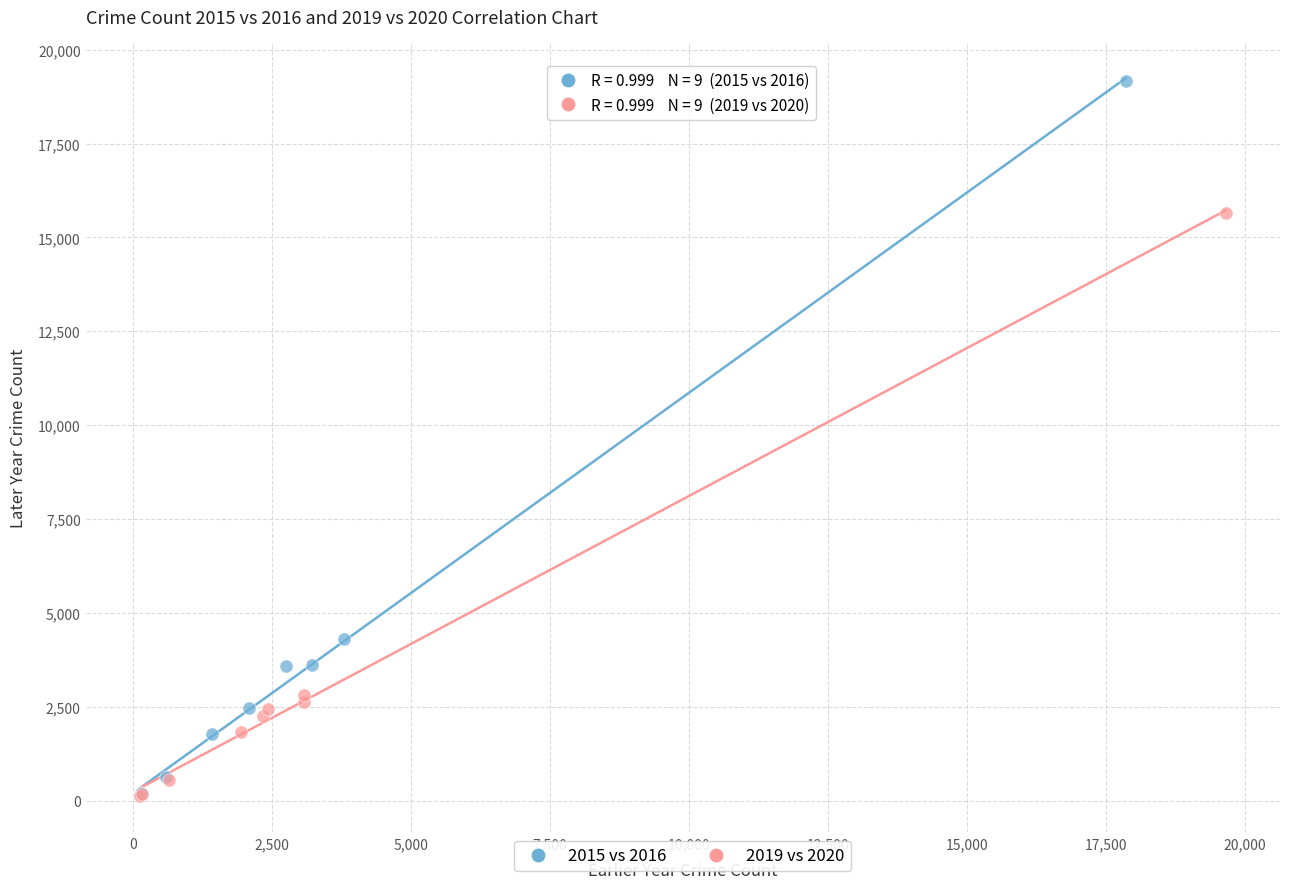

Which series has the widest spread of Y values?

2015 vs 2016